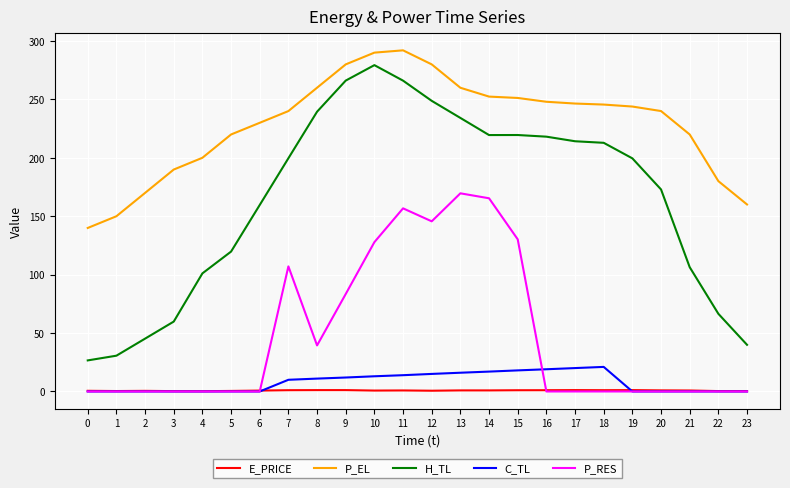

True or false: C_TL and H_TL intersect in this chart.

False